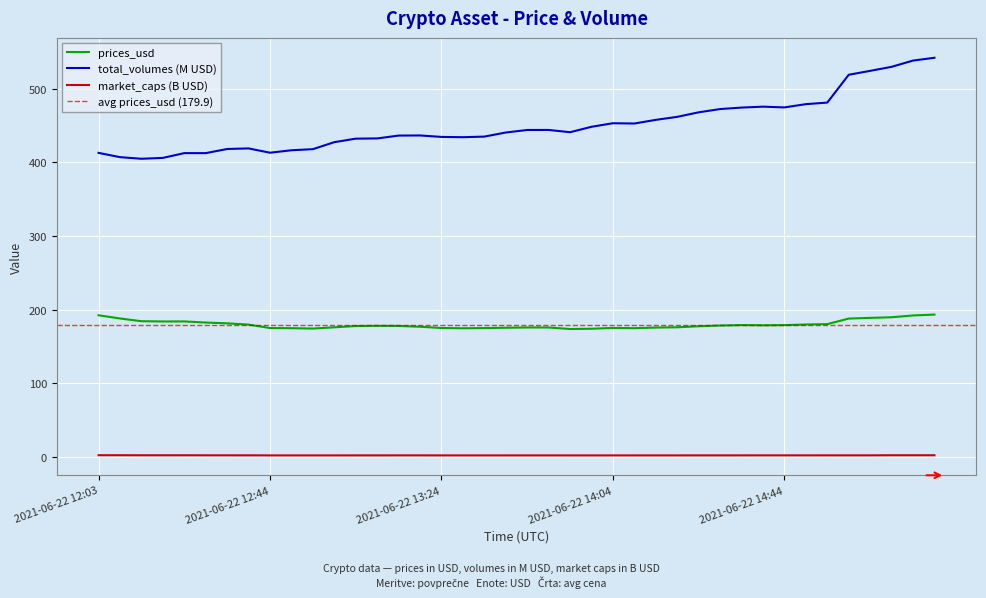

What is the total value across all series at 2021-06-22 14:39?

656.8